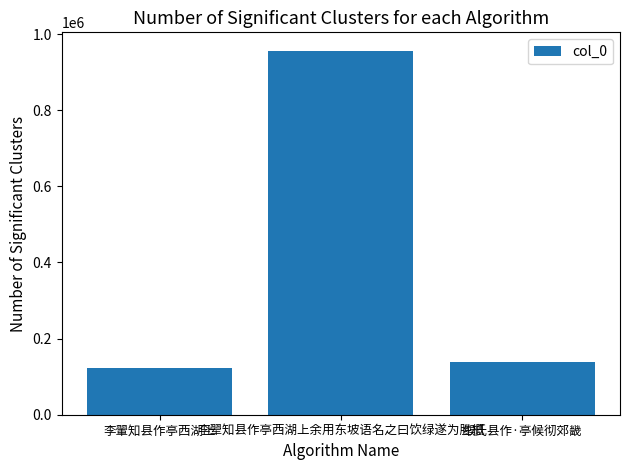

List the labels in order of value, smallest first.

李翬知县作亭西湖上, 缑氏县作·亭候彻郊畿, 李翚知县作亭西湖上余用东坡语名之曰饮绿遂为胜概